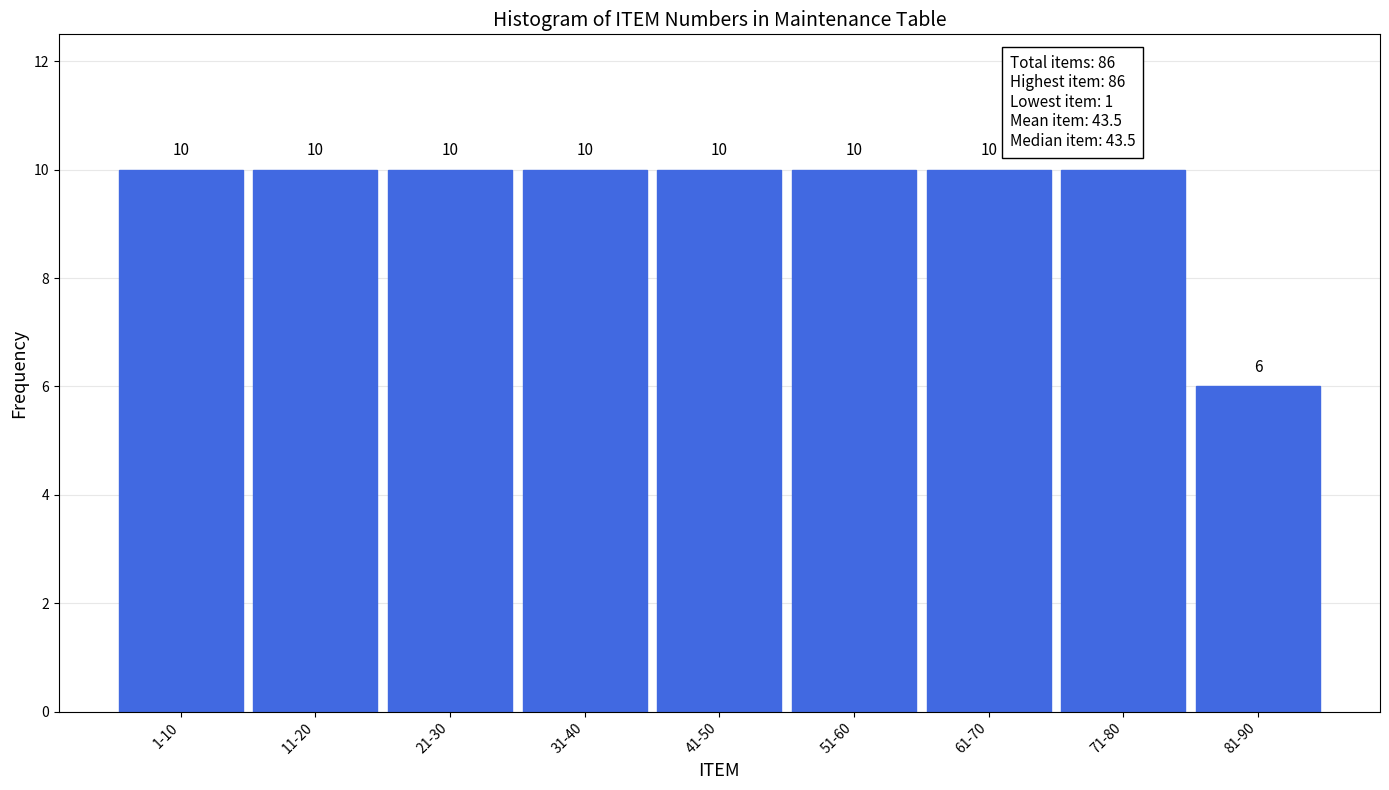

Reading left to right, what are all the values shown in this chart?

1-10=10	11-20=10	21-30=10	31-40=10	41-50=10	51-60=10	61-70=10	71-80=10	81-90=6